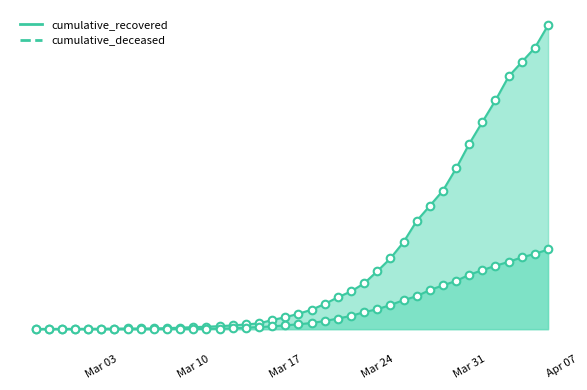

Which series contains the lowest Y value?

cumulative_deceased